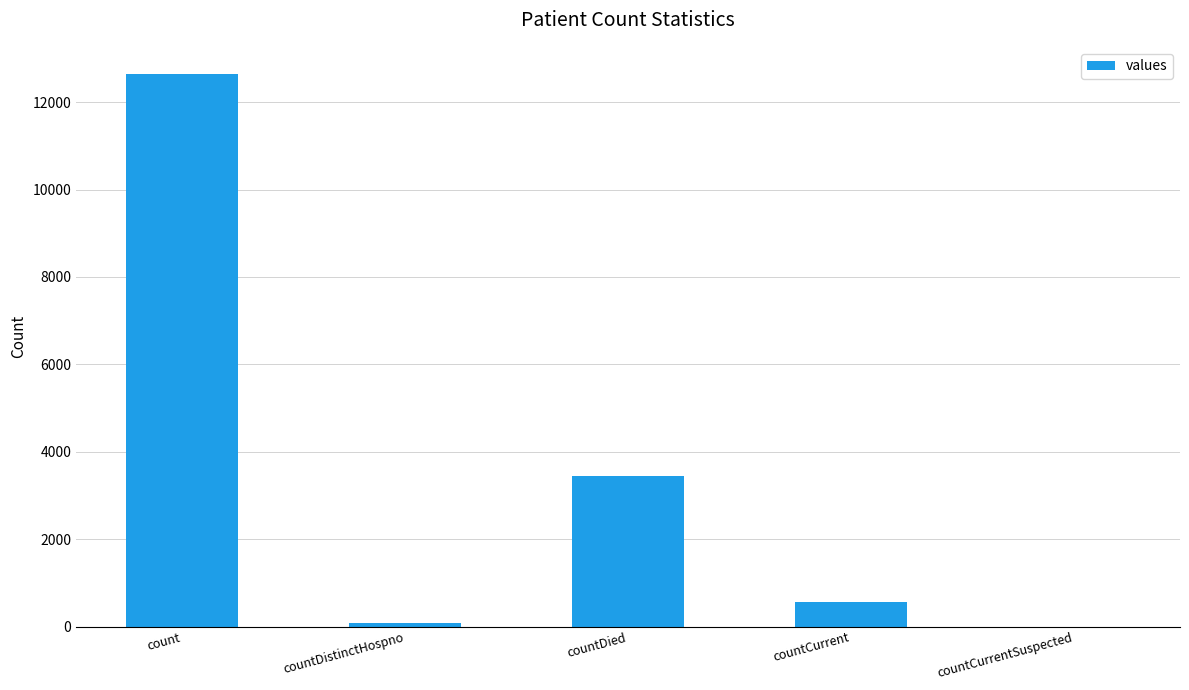

How many data points does each series have?

5